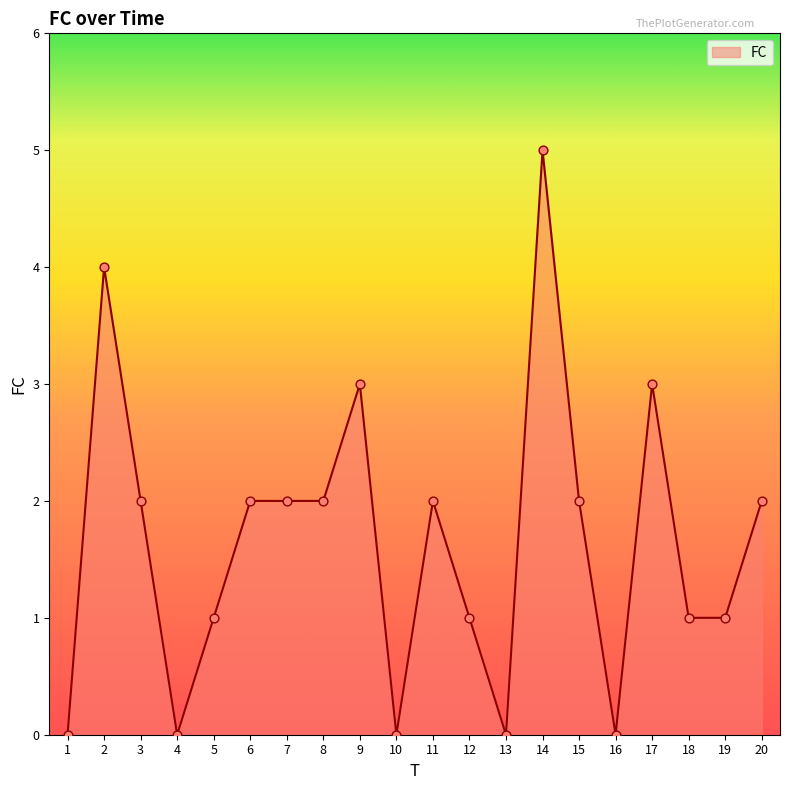

Approximately how many times larger is the value at 11 compared to 9?

0.7